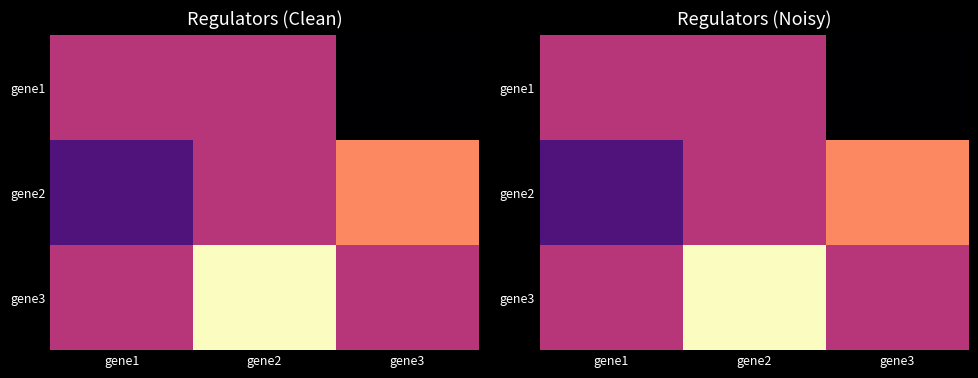

Between gene1 and gene3, which is larger?

gene1